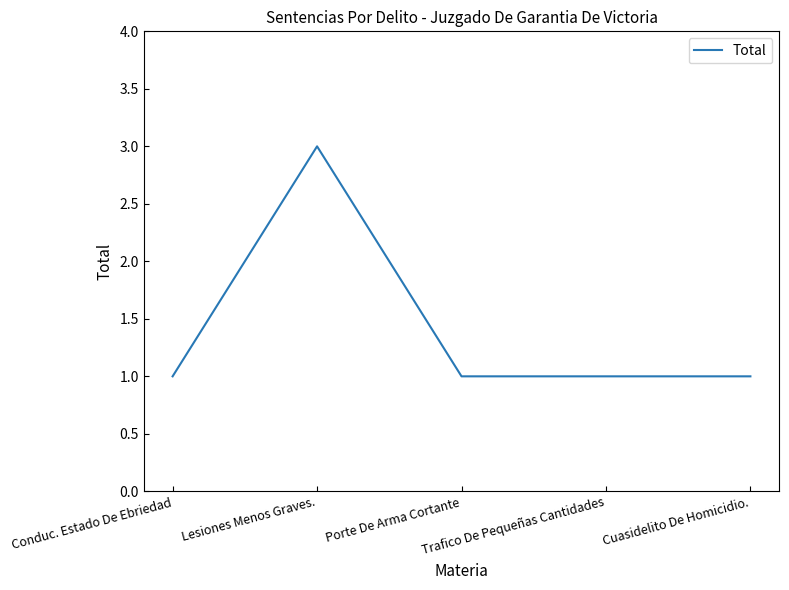

Is this an area chart (filled region under the line)?

No